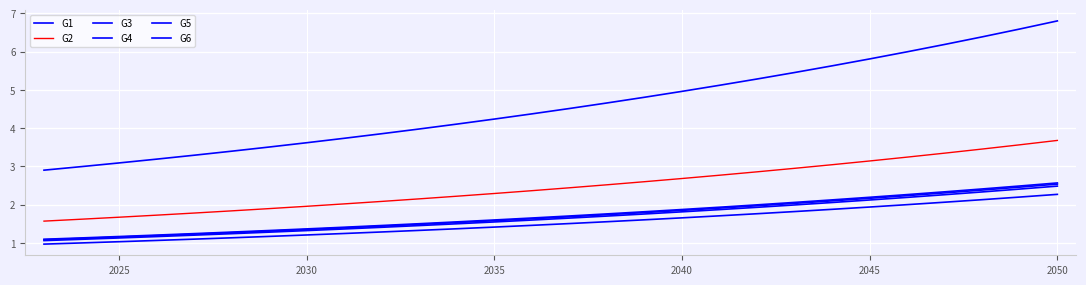

Reading right to left, what are all the values shown in this chart?

G1: 2.5	2.4	2.3	2.3	2.2	2.1	2.1	2.0	1.9	1.9	1.8	1.8	1.7	1.6	1.6	1.5	1.5	1.5	1.4	1.4	1.3	1.3	1.2	1.2	1.2	1.1	1.1	1.1
G2: 3.7	3.6	3.5	3.3	3.2	3.1	3.0	2.9	2.9	2.8	2.7	2.6	2.5	2.4	2.4	2.3	2.2	2.2	2.1	2.0	2.0	1.9	1.8	1.8	1.7	1.7	1.6	1.6
G3: 2.3	2.2	2.1	2.1	2.0	1.9	1.9	1.8	1.8	1.7	1.7	1.6	1.6	1.5	1.5	1.4	1.4	1.3	1.3	1.2	1.2	1.2	1.1	1.1	1.1	1.0	1.0	1.0
G4: 6.8	6.6	6.4	6.2	6.0	5.8	5.6	5.5	5.3	5.1	5.0	4.8	4.7	4.5	4.4	4.2	4.1	4.0	3.9	3.7	3.6	3.5	3.4	3.3	3.2	3.1	3.0	2.9
G5: 2.6	2.5	2.4	2.3	2.3	2.2	2.1	2.1	2.0	1.9	1.9	1.8	1.8	1.7	1.6	1.6	1.5	1.5	1.5	1.4	1.4	1.3	1.3	1.2	1.2	1.2	1.1	1.1
G6: 2.5	2.5	2.4	2.3	2.2	2.2	2.1	2.0	2.0	1.9	1.8	1.8	1.7	1.7	1.6	1.6	1.5	1.5	1.4	1.4	1.3	1.3	1.3	1.2	1.2	1.2	1.1	1.1